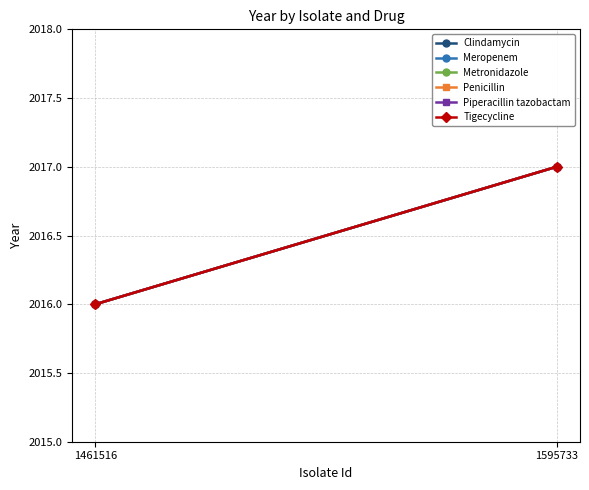

Rank the series at 1461516 from lowest to highest value.

Clindamycin, Meropenem, Metronidazole, Penicillin, Piperacillin tazobactam, Tigecycline